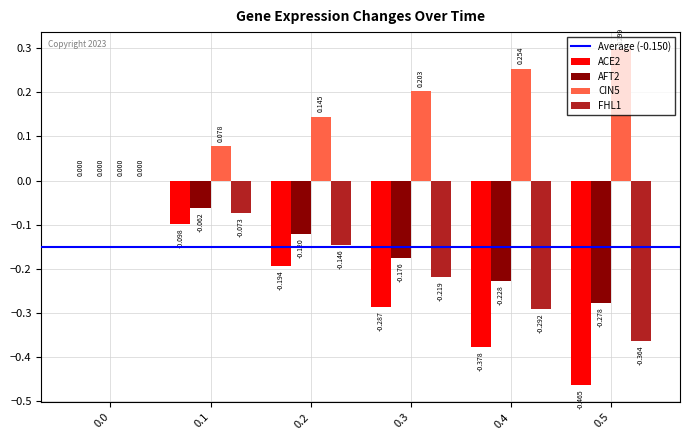

Is the value of ACE2 at 0.3 greater than the value of FHL1 at 0.3?

No